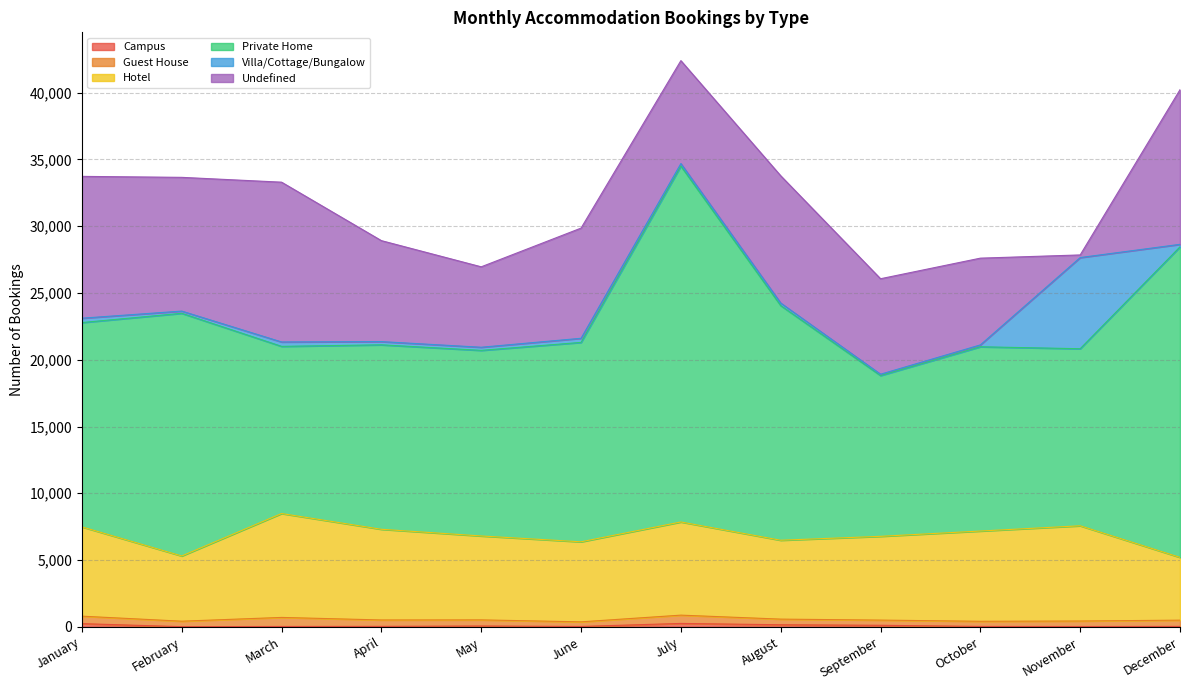

What is the difference between the maximum and second lowest values in the Undefined series?

5945